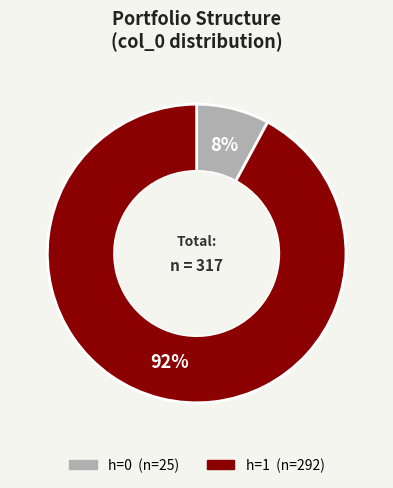

Which slice is the largest?

h=1